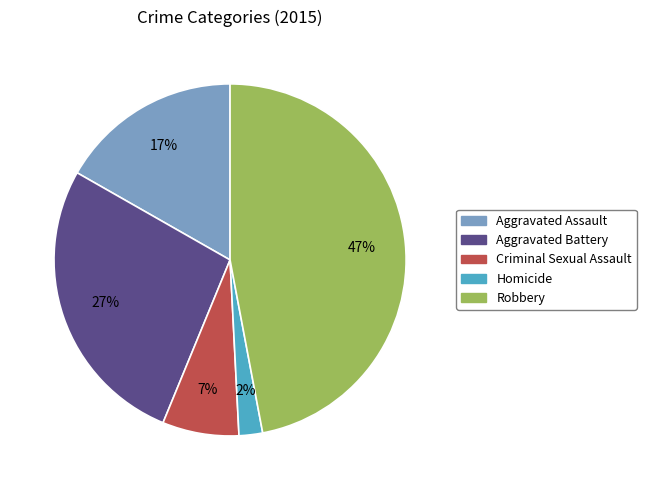

Is there a majority slice in this chart?

No